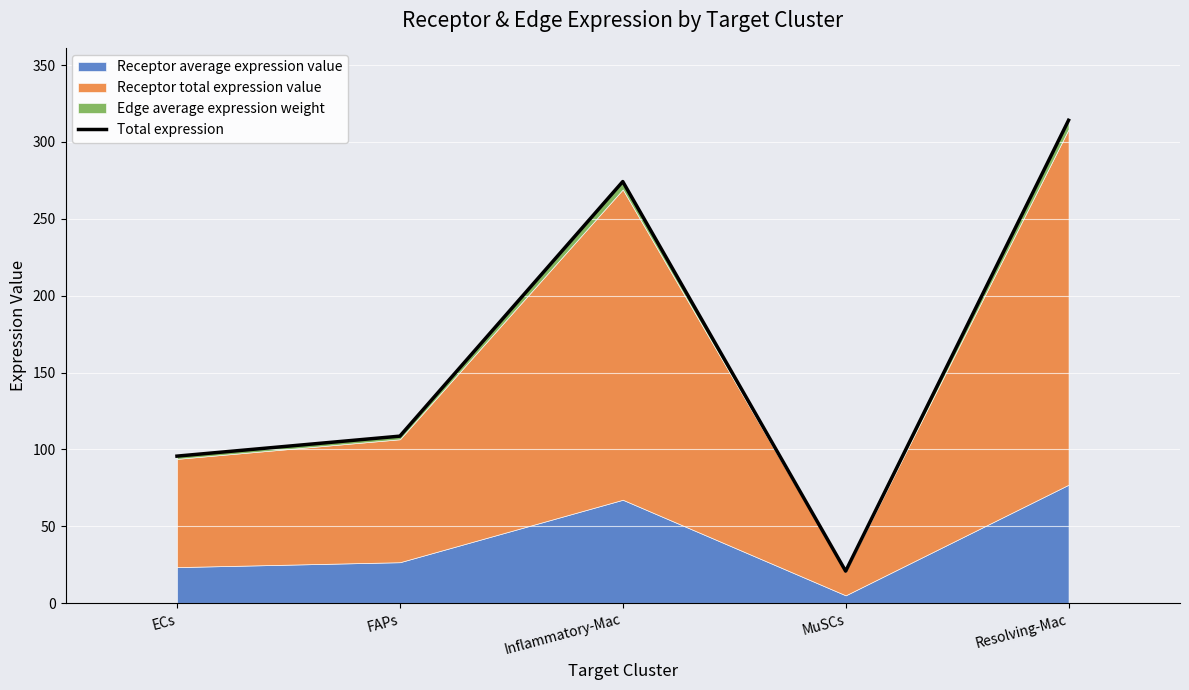

How many interior local valleys (lower than both neighbors) does the data have?

1